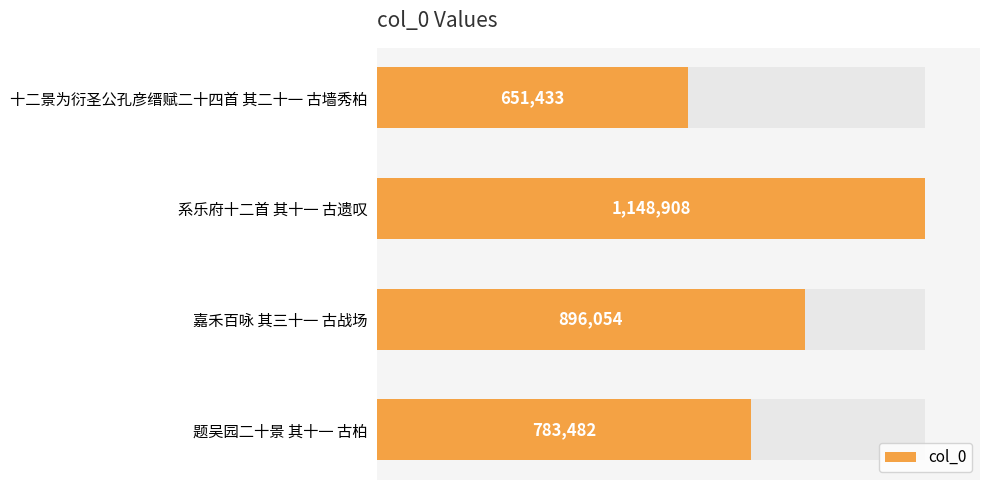

Count the values in the range 783482 to 1148908.

3